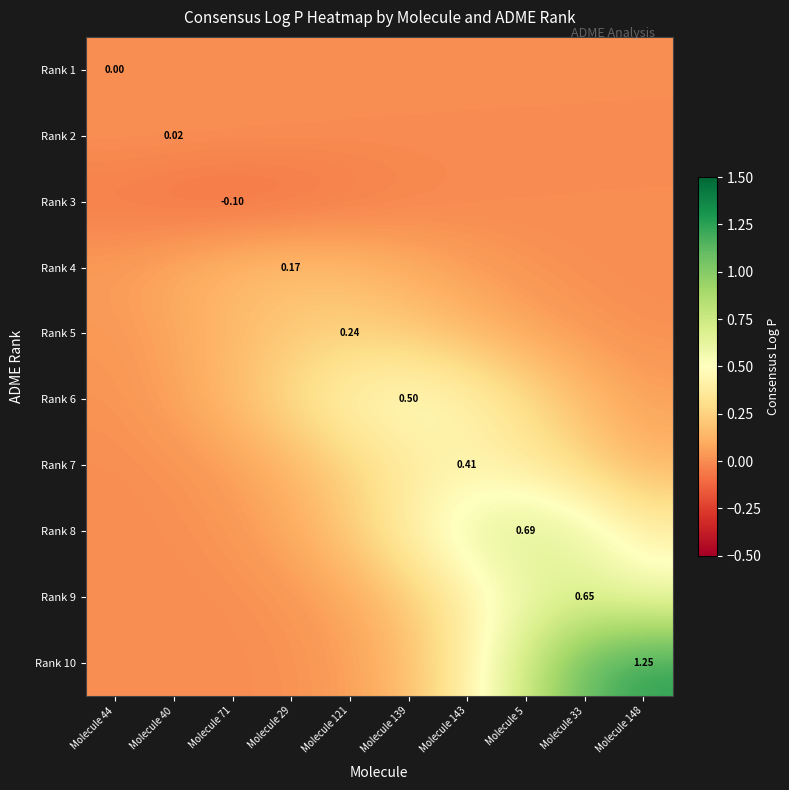

What is the minimum value shown in the chart?

-0.1